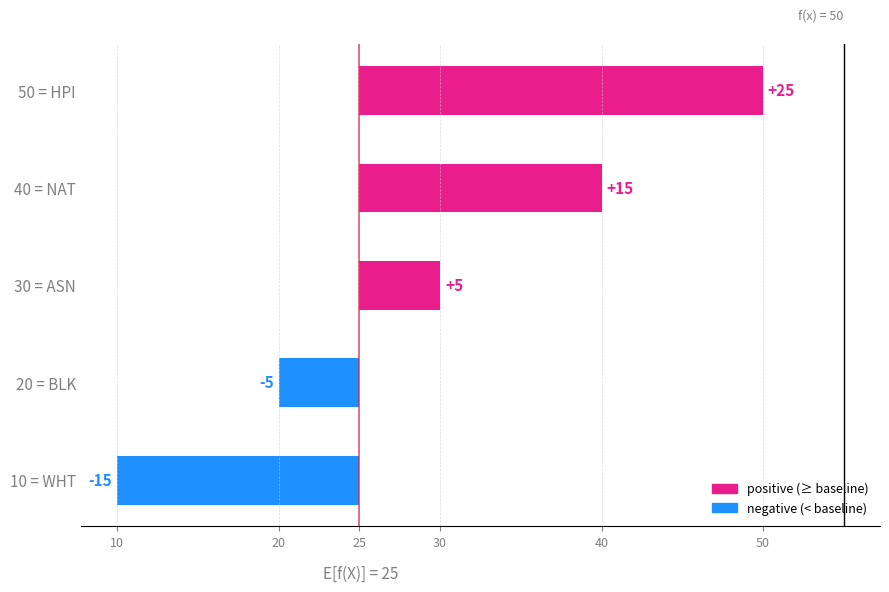

Which label corresponds to the smallest value in the chart?

10 = WHT